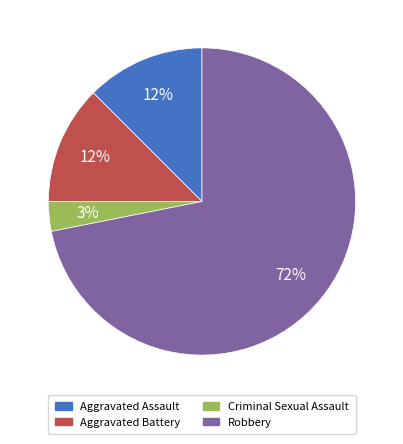

How many segments does this pie chart have?

4